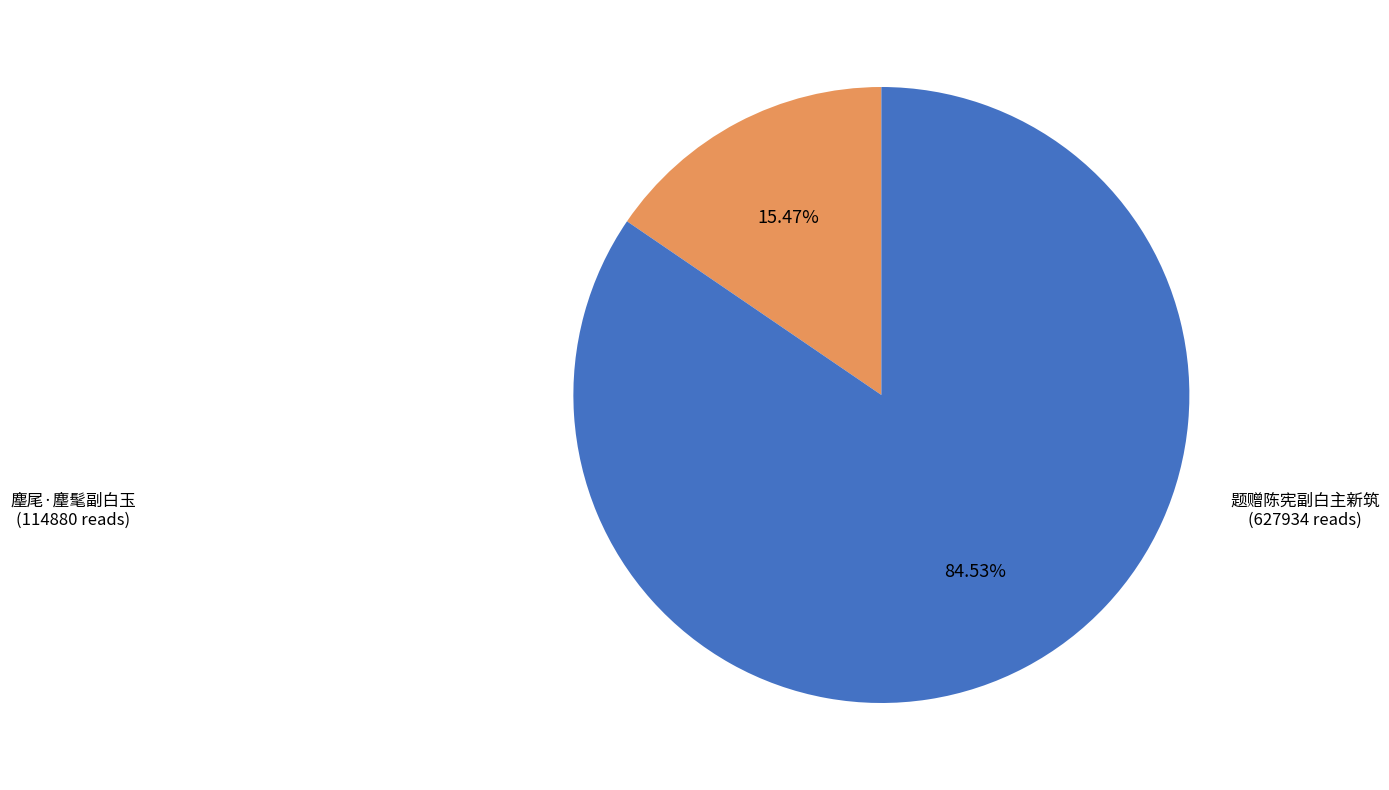

The 题赠陈宪副白主新筑 slice represents 85% of the pie. True or false?

True